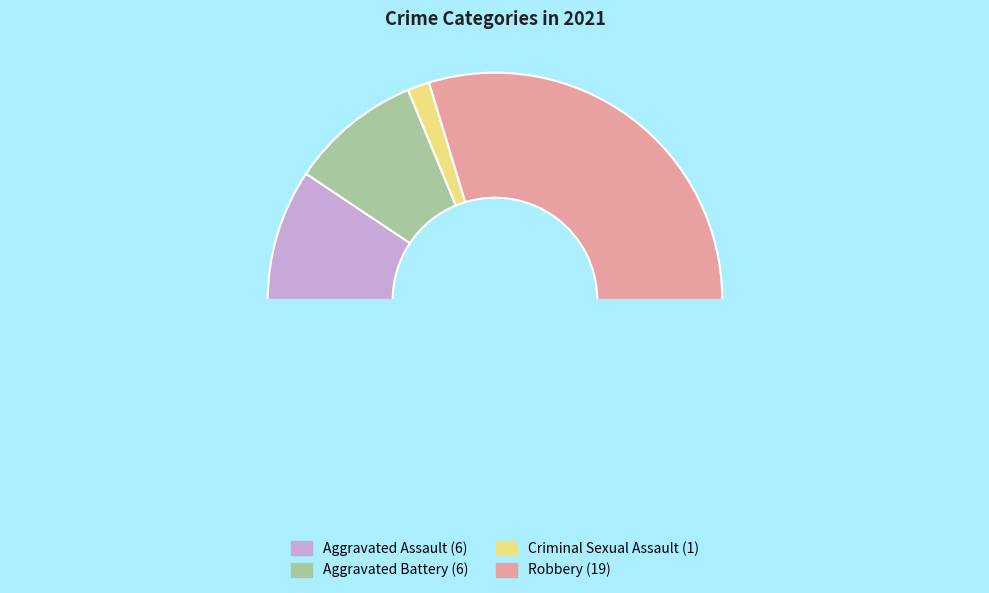

What is the smallest slice in the pie chart?

Criminal Sexual Assault